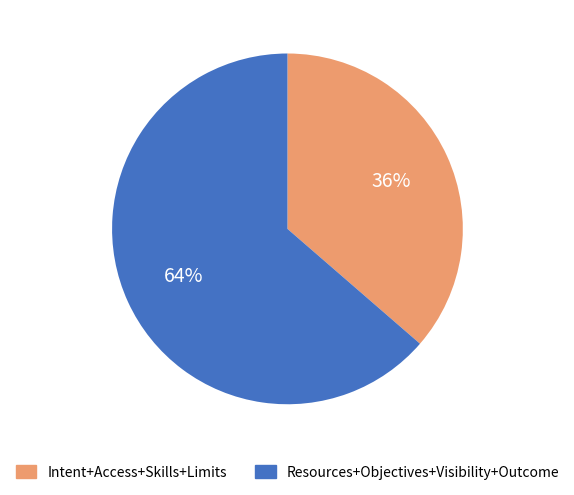

Count the number of slices in the pie.

2